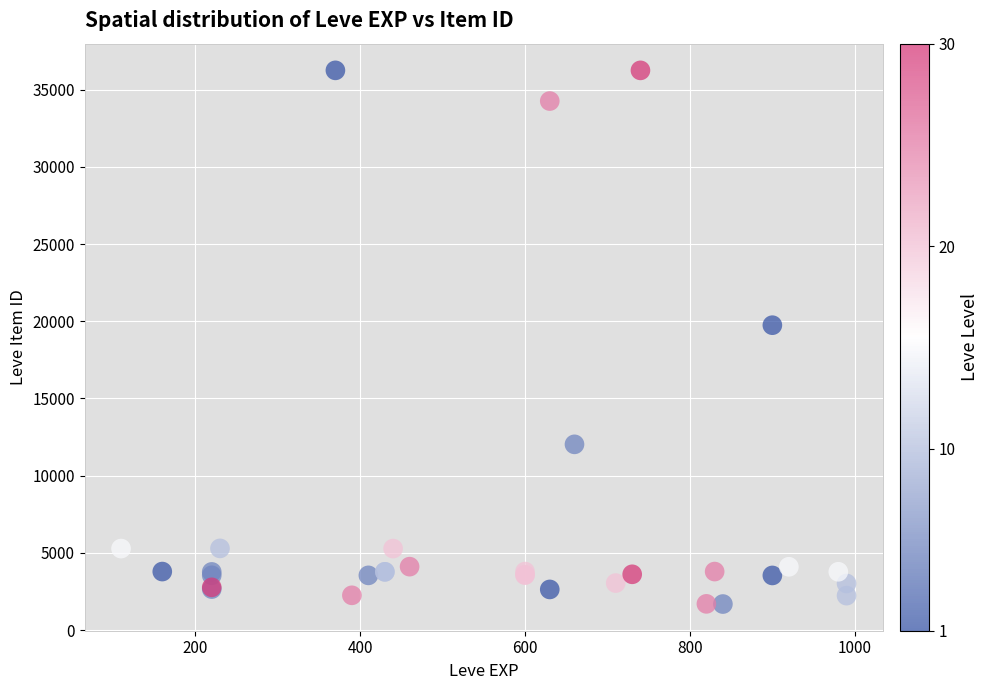

What Y value in the scatter plot is closest to 18967?

19744